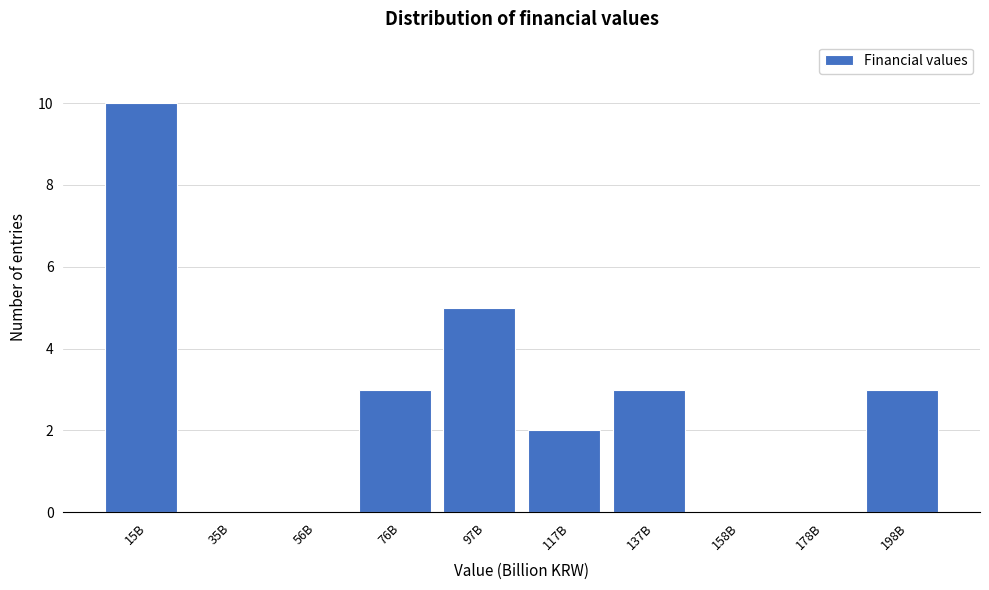

Reading right to left, extract all data points from this chart.

198B=3	178B=0	158B=0	137B=3	117B=2	97B=5	76B=3	56B=0	35B=0	15B=10